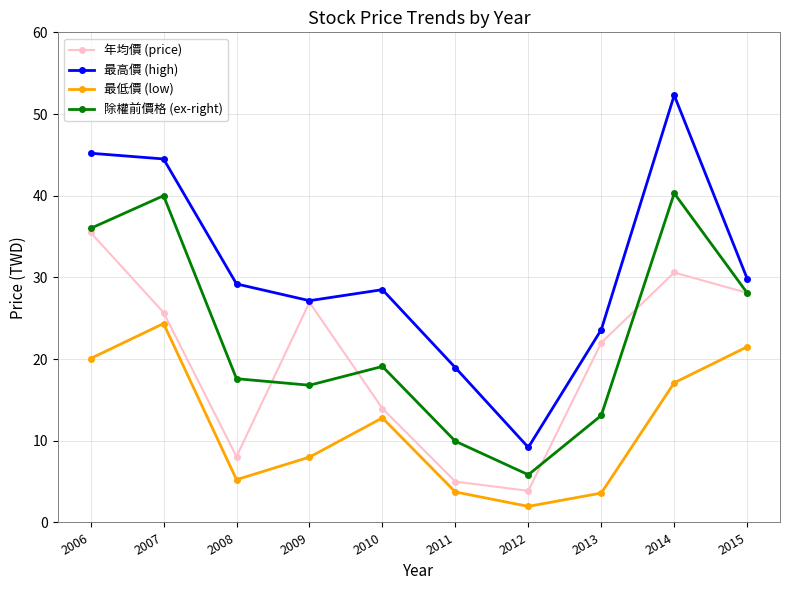

How many distinct data groups are displayed?

4